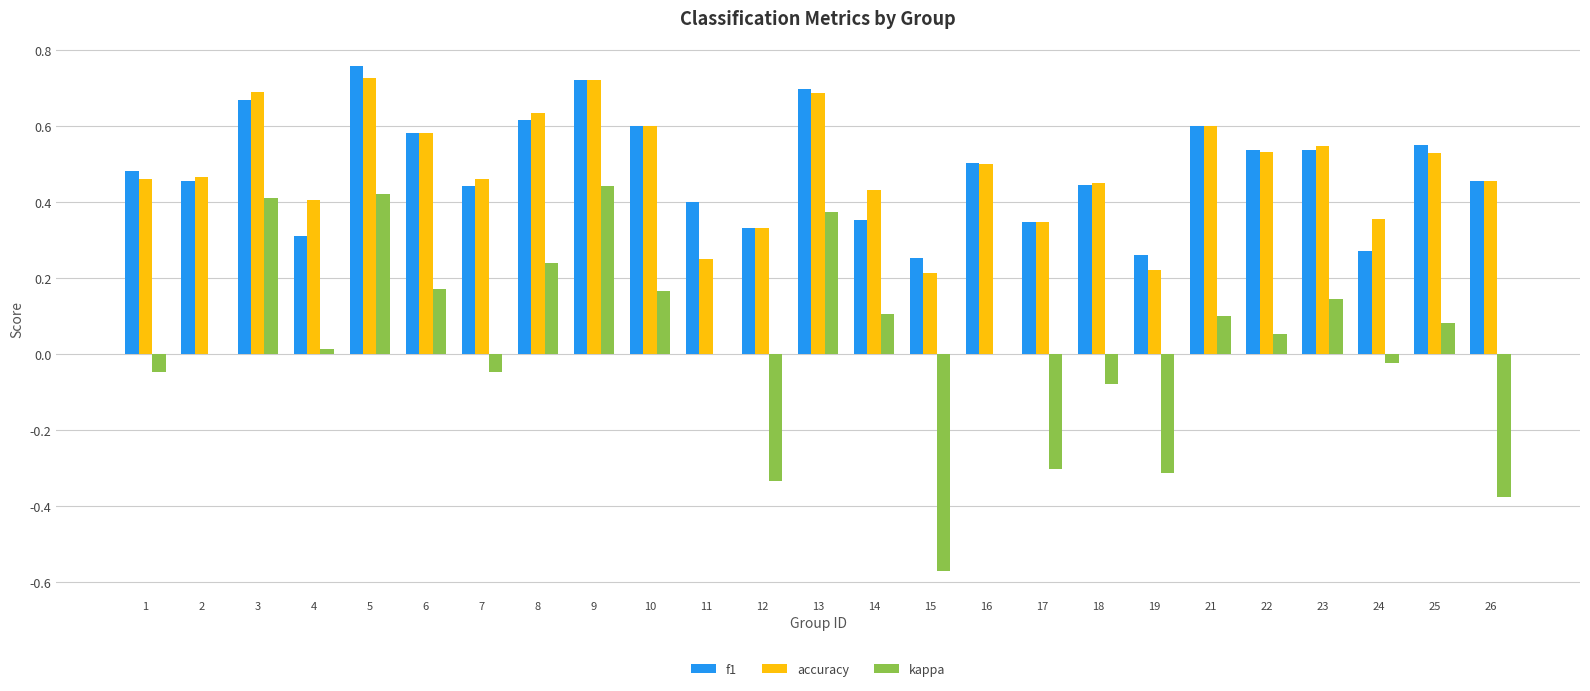

Which series has the widest spread of values?

kappa